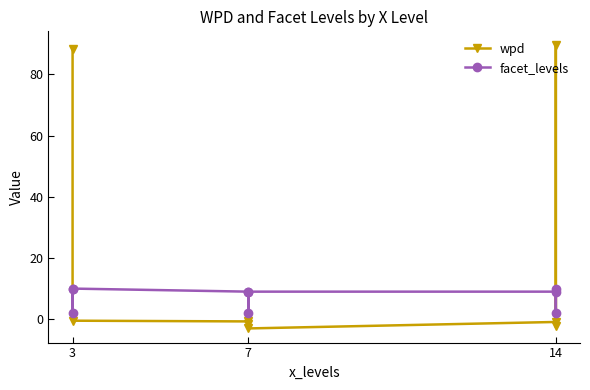

Reading left to right, what are all the values shown in this chart?

wpd: 88.3	1.1	-0.5	-0.7	-1.5	-3.0	-0.9	89.5	-2.4
facet_levels: 10.0	2.0	10.0	9.0	2.0	9.0	9.0	2.0	10.0